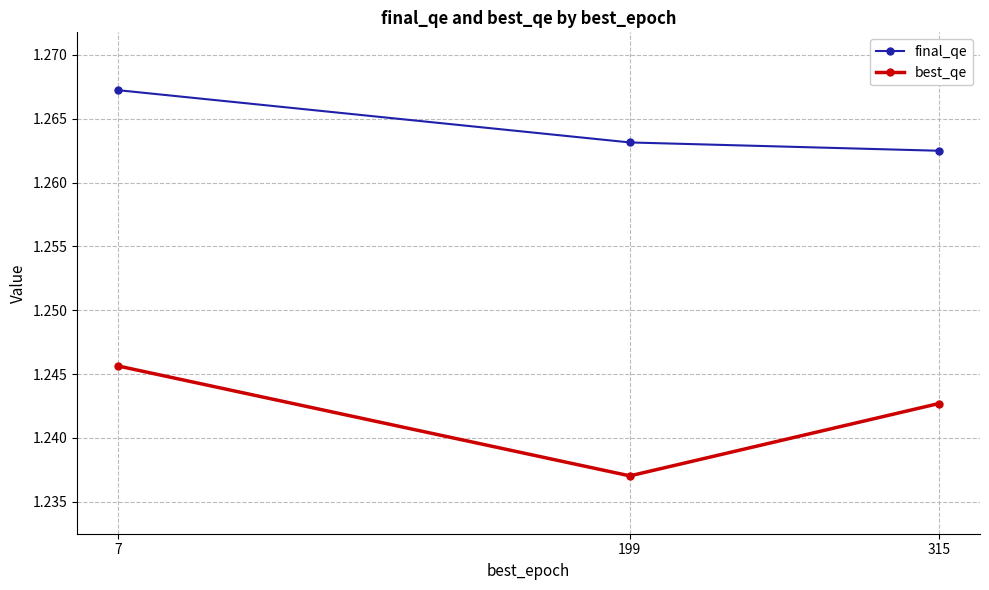

Is the value of final_qe at 7 greater than the value of best_qe at 7?

Yes